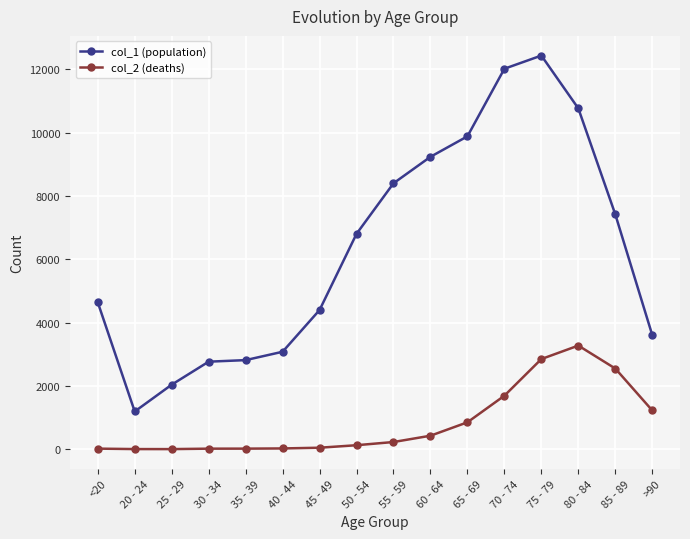

The value of col_2 (deaths) at 80 - 84 is 3273. True or false?

True